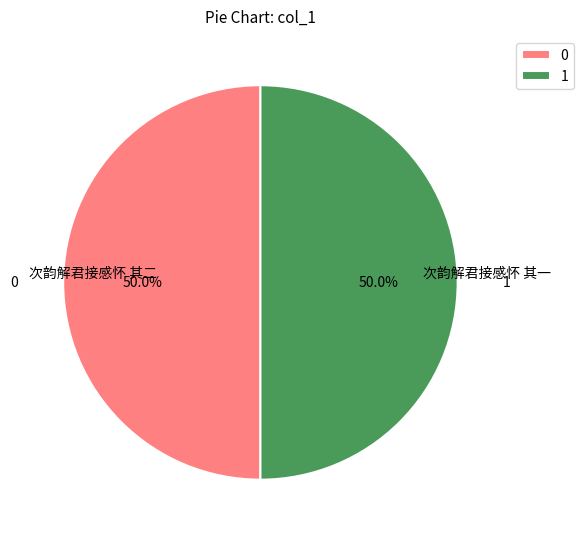

What percentage do 1 and 0 together represent?

100.0%